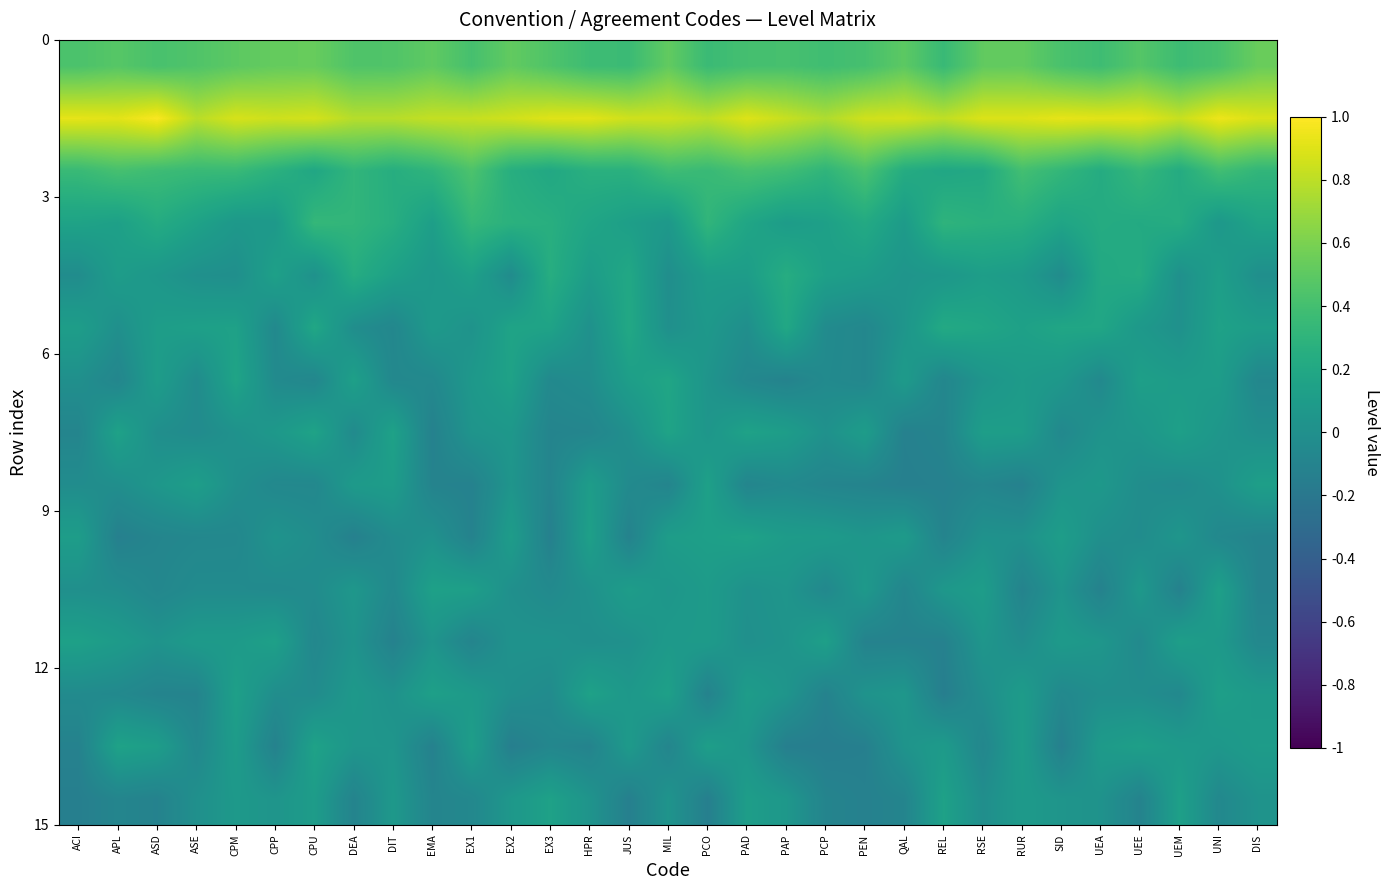

What is the smallest value displayed?

-0.1